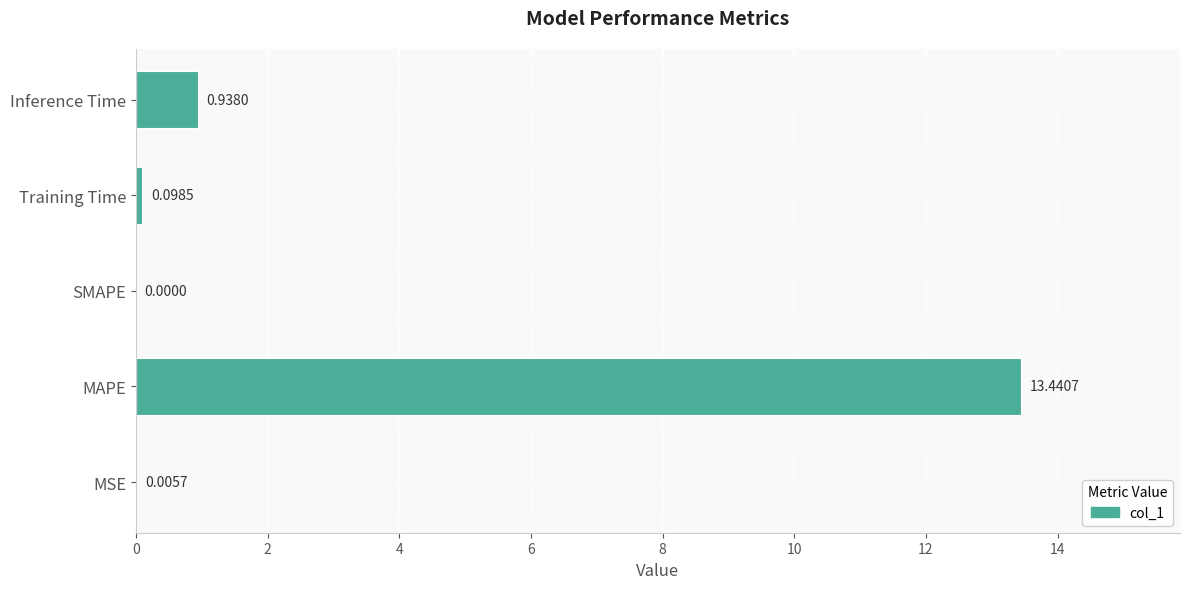

At which label is the value closest to 6?

Inference Time